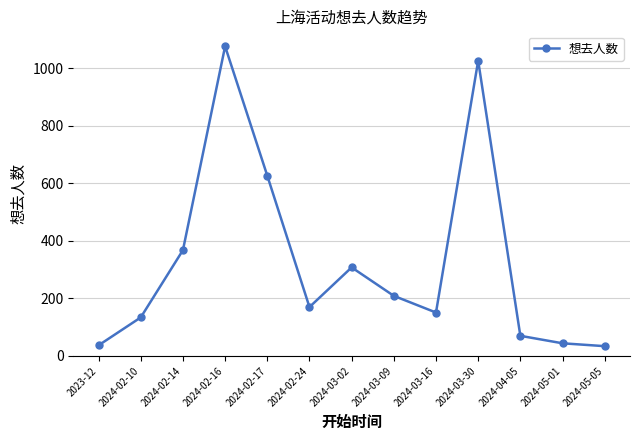

The value at 2024-03-16 is 51. True or false?

False